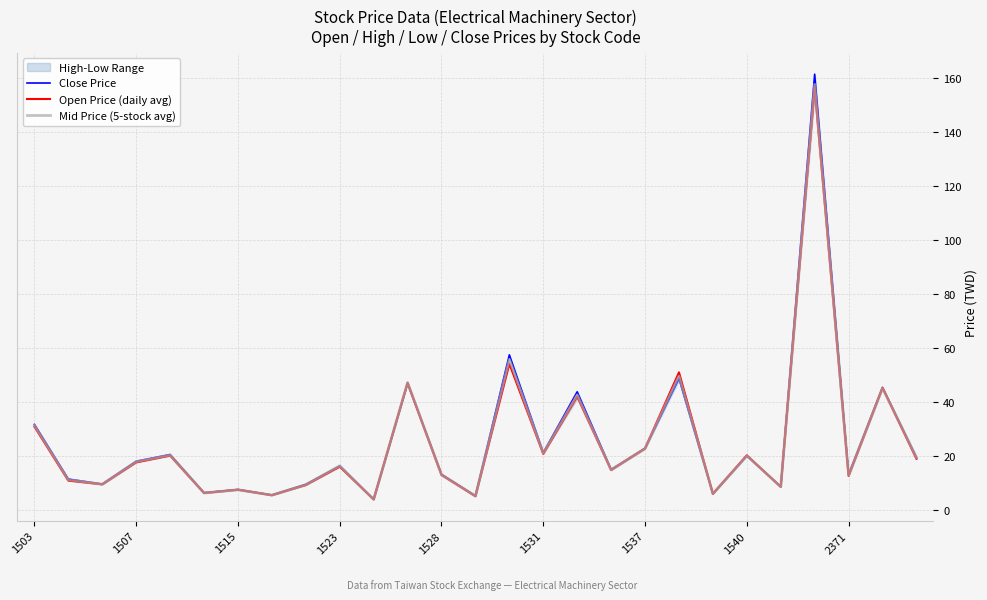

True or false: Open Price (daily avg) has a value of 13.7 at 1540.

False